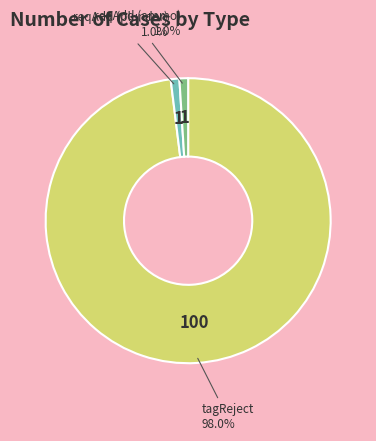

Is it true that reqAdd (ammo) is 11% of the pie?

False